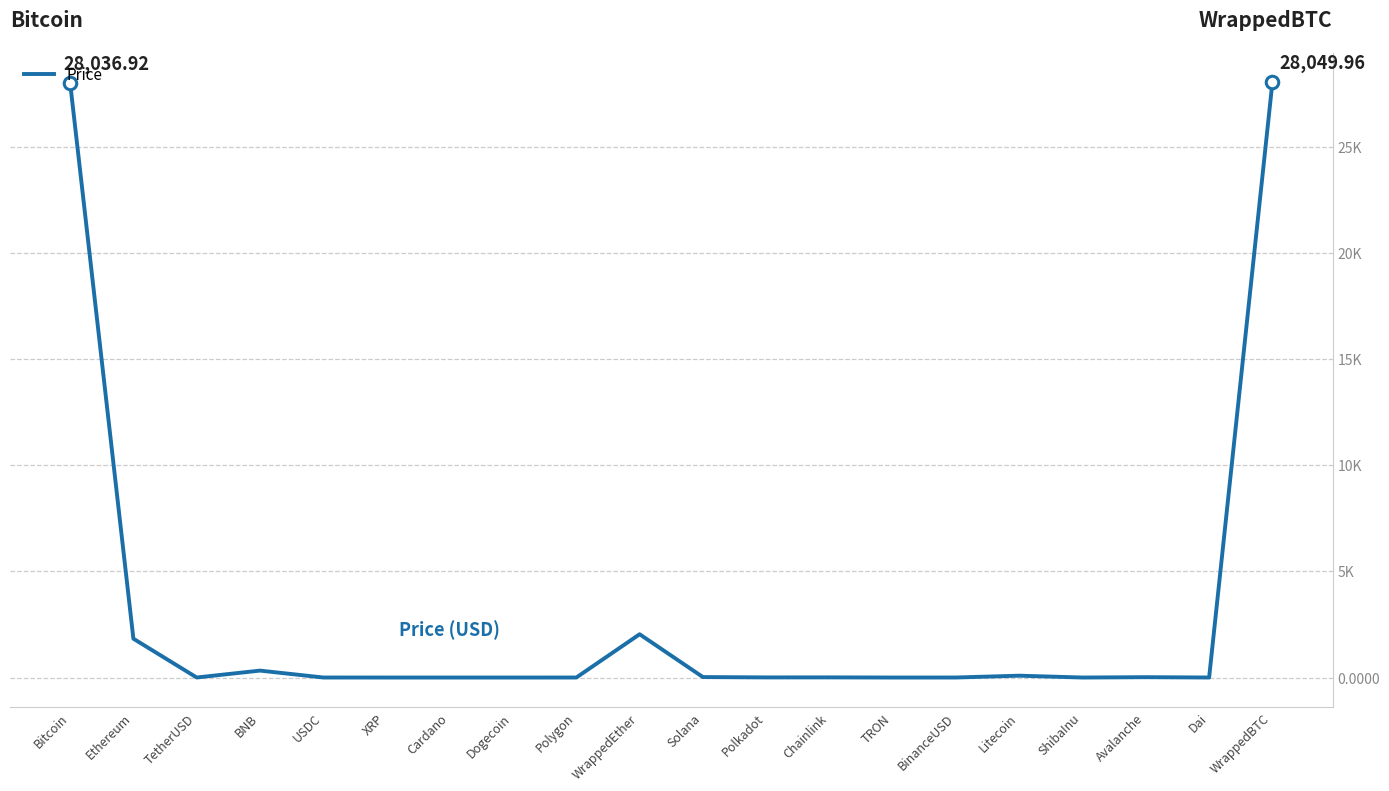

Is it true that the value at Polygon is 1.0?

True